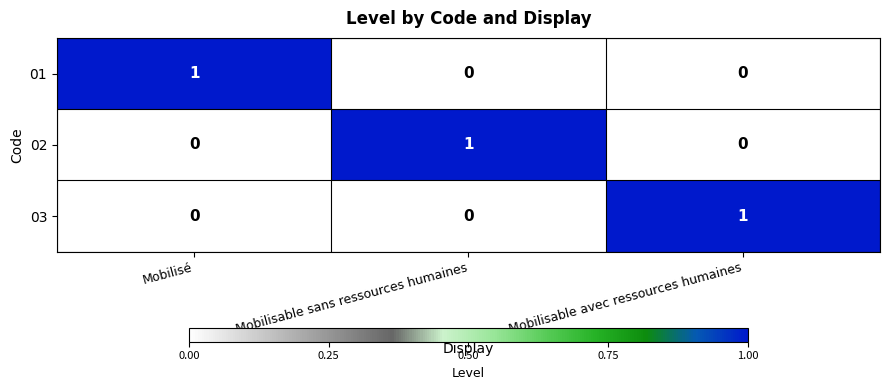

Which category has the highest value in the 03 series?

Mobilisable avec ressources humaines